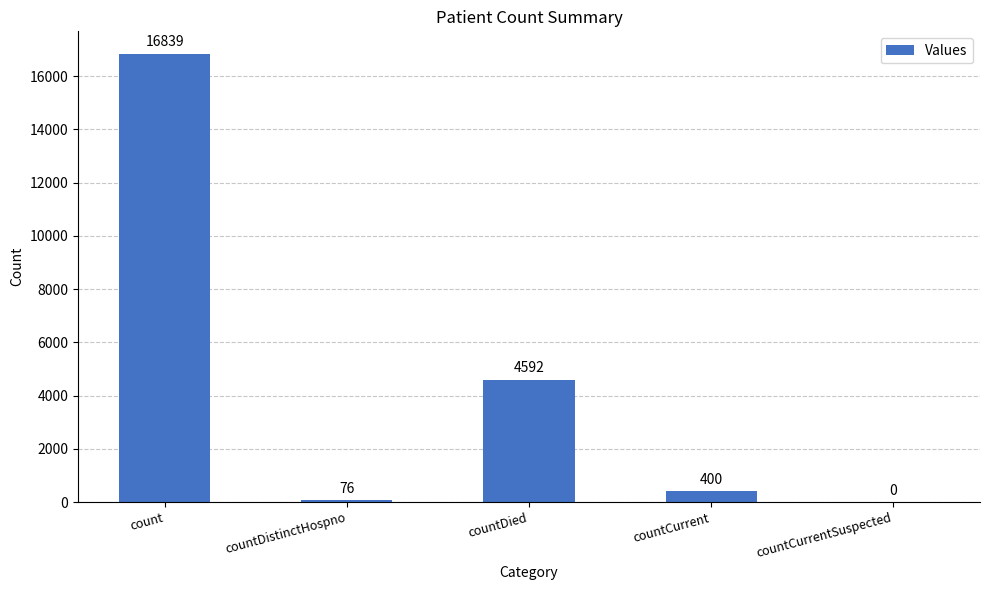

How many values are above zero?

4